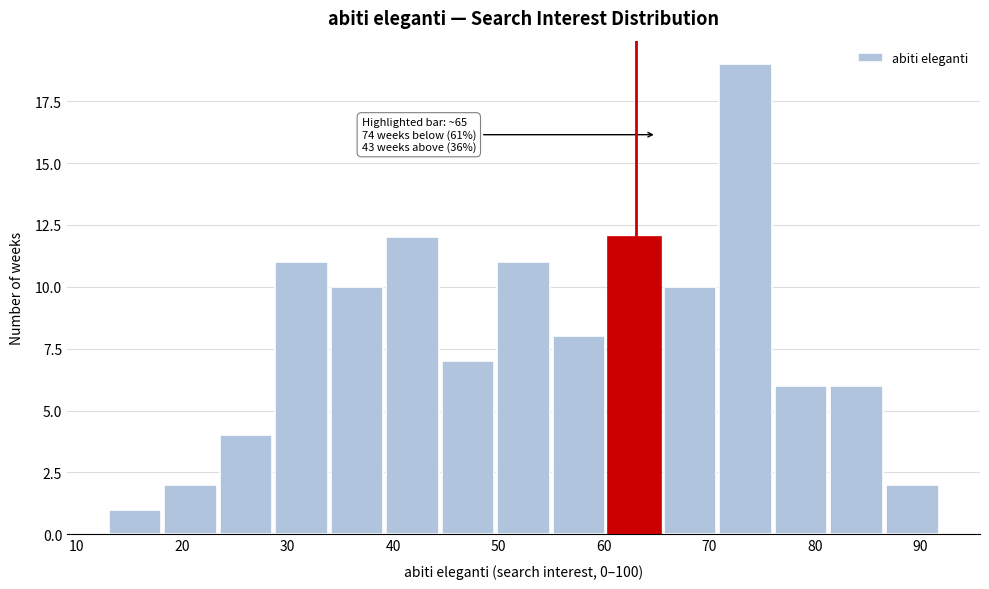

Which range on the x-axis has the tallest bar?

71 to 76